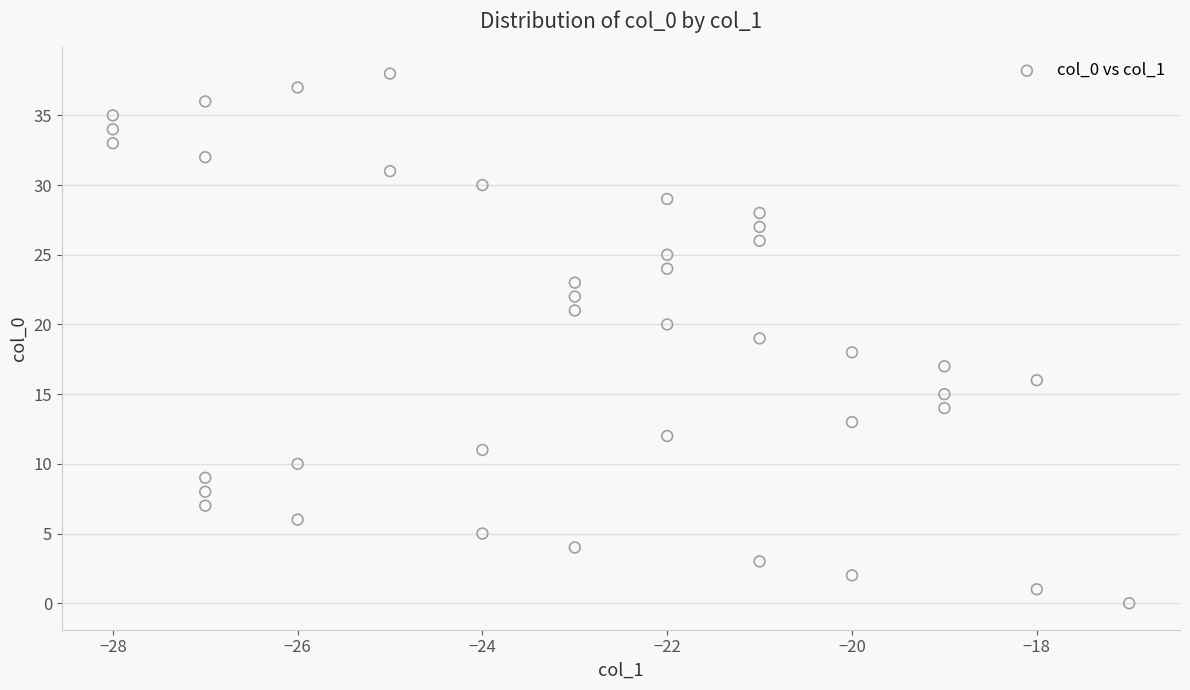

What is the range of Y values (max minus min)?

38